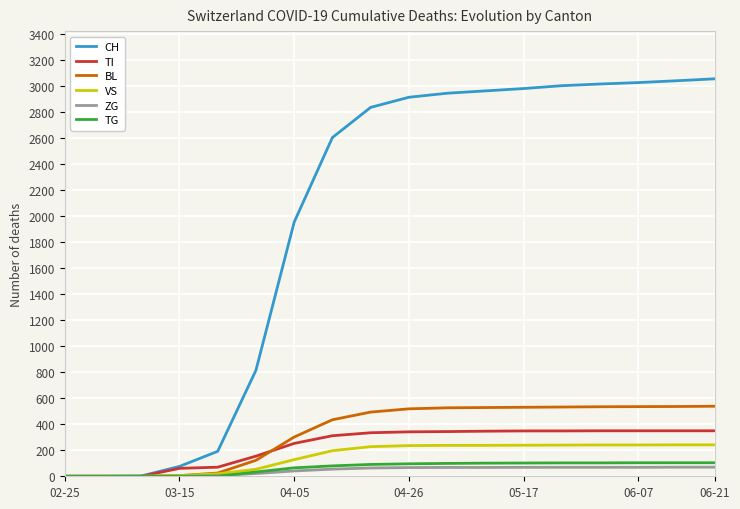

Which series has the largest range (max minus min)?

CH